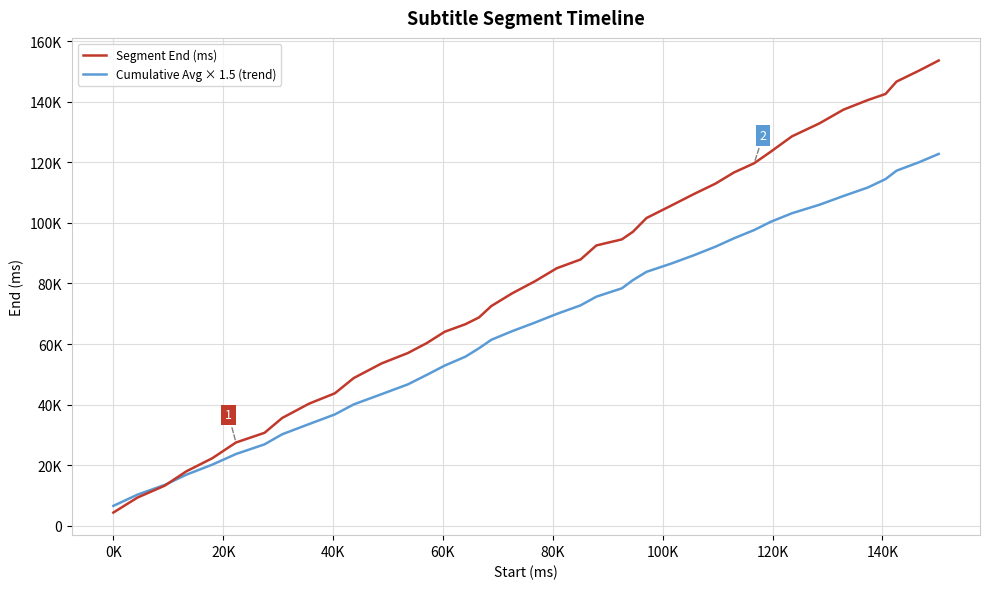

What are all the series names shown in the legend?

Segment End (ms), Cumulative Avg × 1.5 (trend)